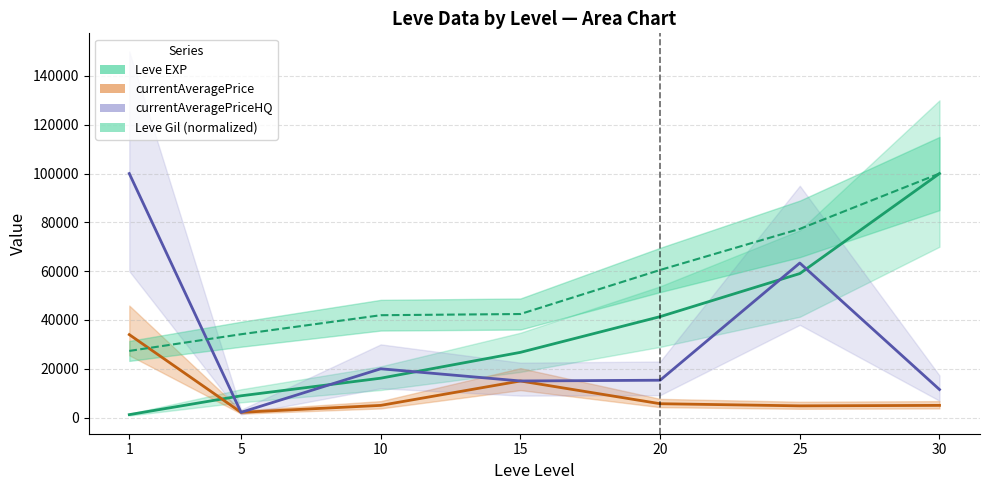

What value does the Leve Gil series have at 10?

41951.2